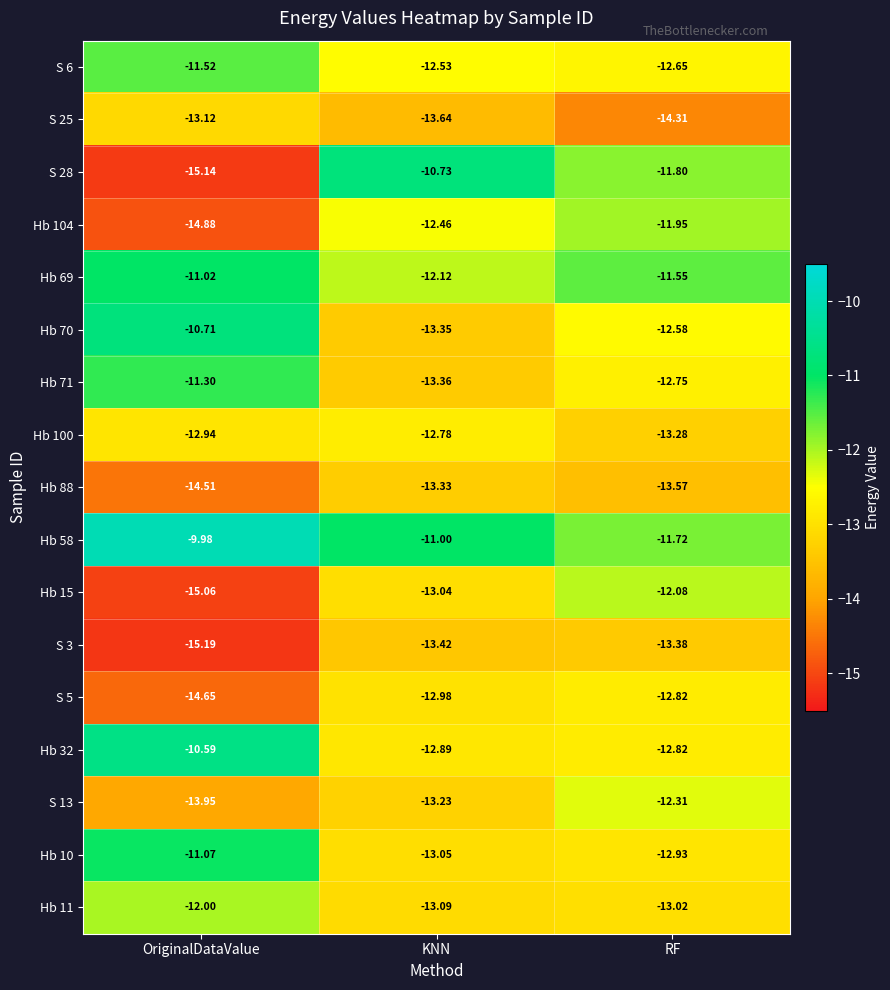

Rank the categories by Hb 88 value from lowest to highest.

OriginalDataValue, RF, KNN